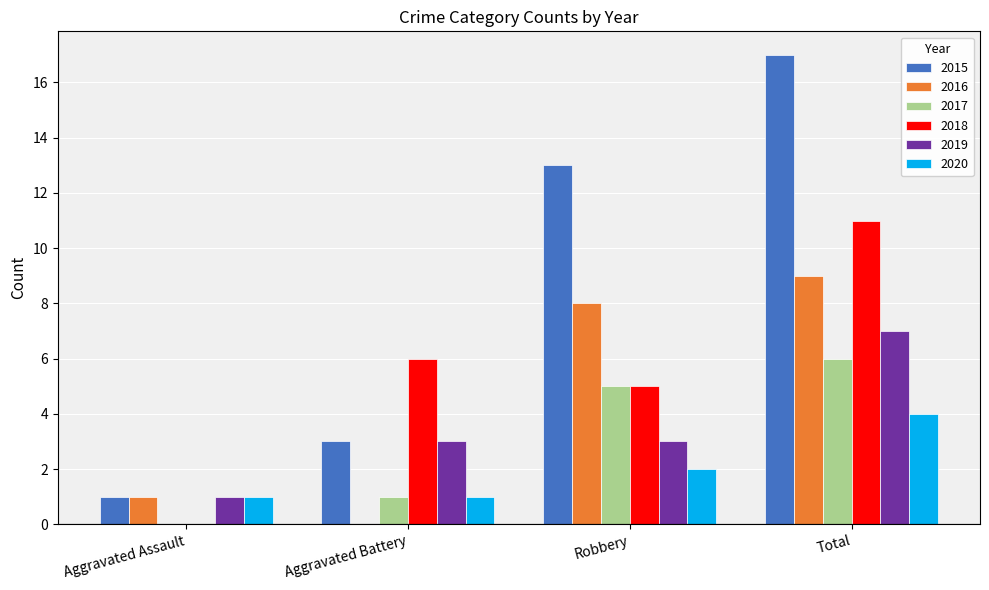

Which category has the highest value across all series?

Total